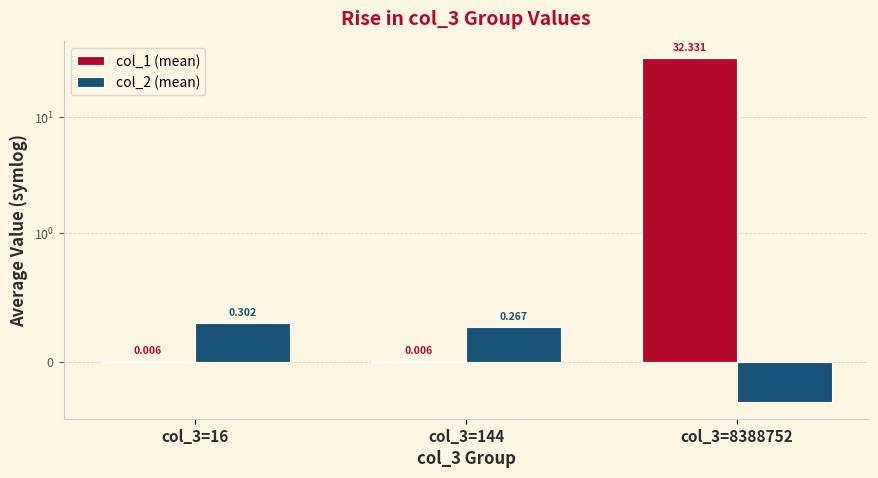

At how many categories does at least one series exceed 6?

1